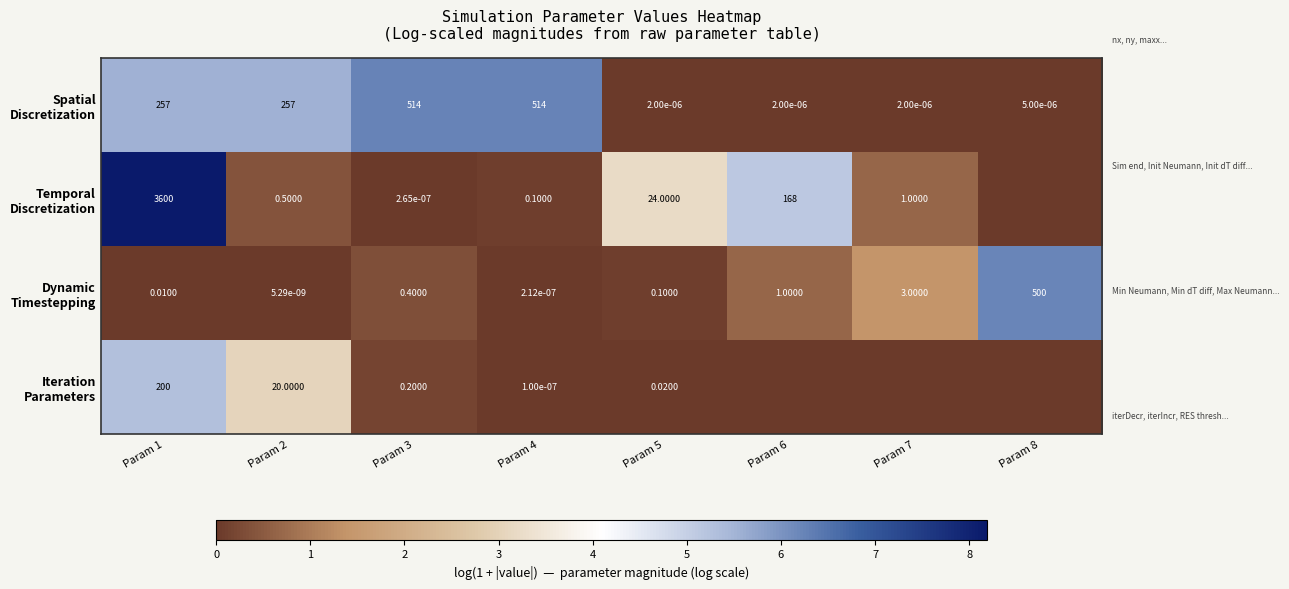

Count the number of data series in this chart.

4